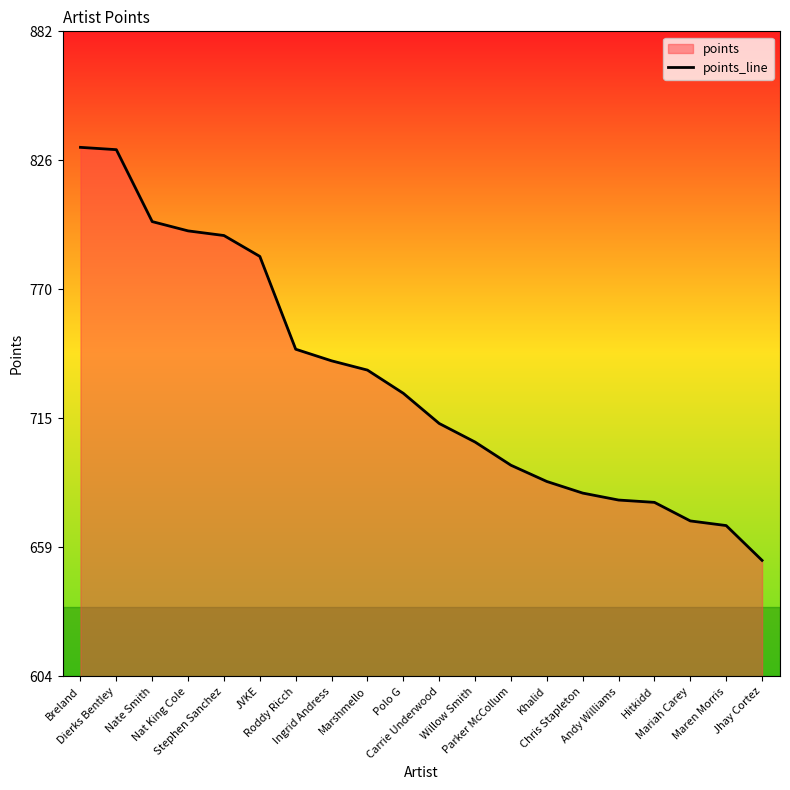

List the labels in order of value, smallest first.

Jhay Cortez, Maren Morris, Mariah Carey, Hitkidd, Andy Williams, Chris Stapleton, Khalid, Parker McCollum, Willow Smith, Carrie Underwood, Polo G, Marshmello, Ingrid Andress, Roddy Ricch, JVKE, Stephen Sanchez, Nat King Cole, Nate Smith, Dierks Bentley, Breland